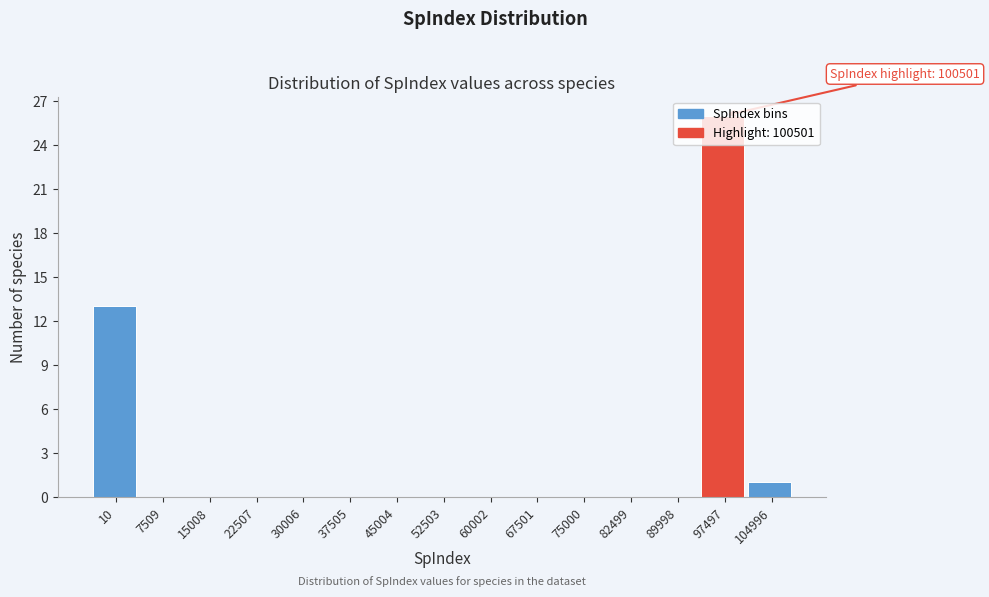

True or false: the data shows 0 at 104996.

False